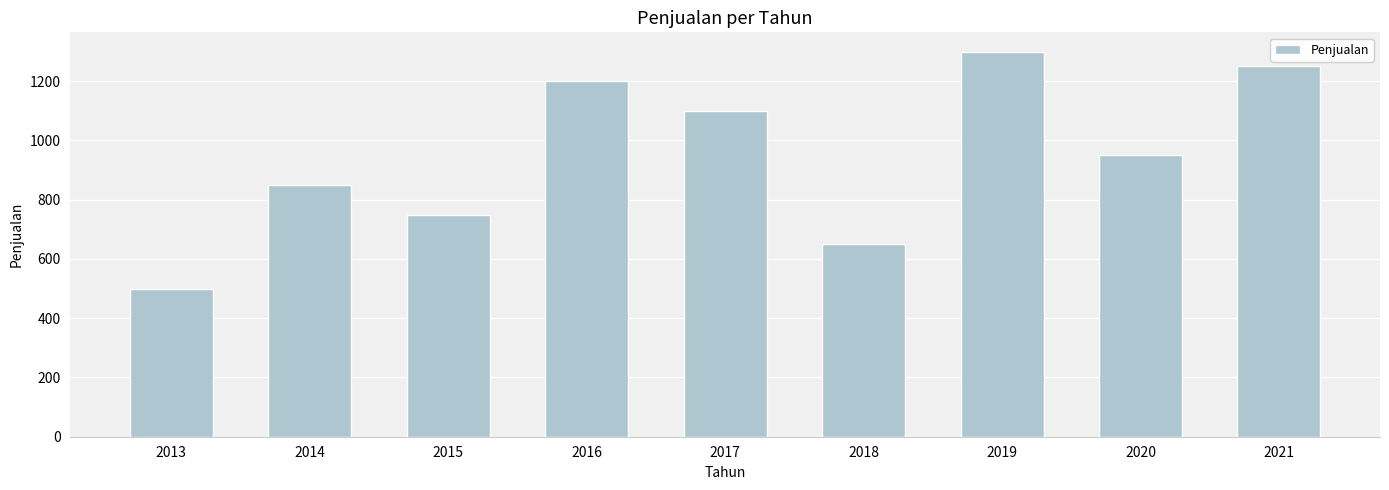

What is the smallest value displayed?

500